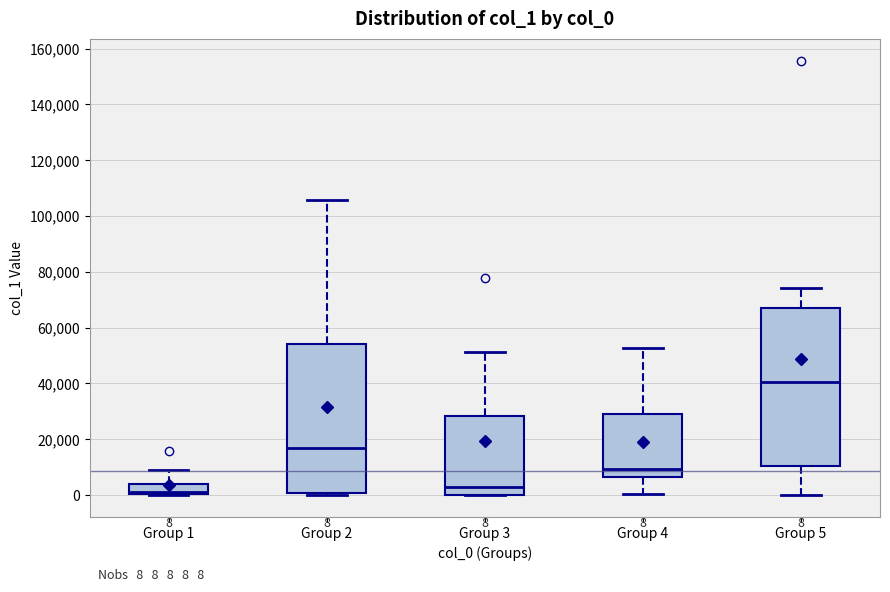

Which box has the highest median line?

Group 5